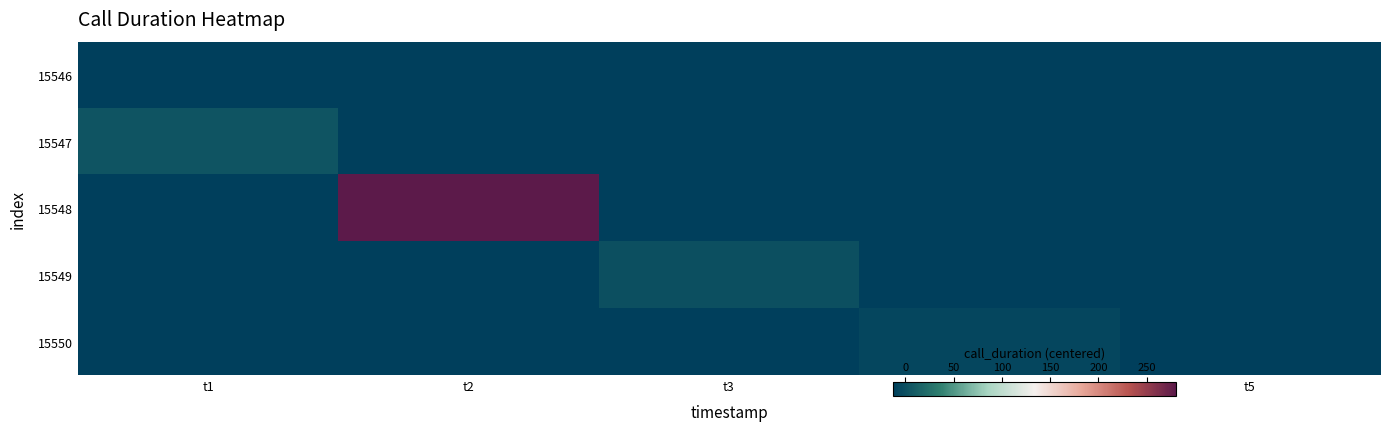

Which series changed the most between t2 and t5?

15548